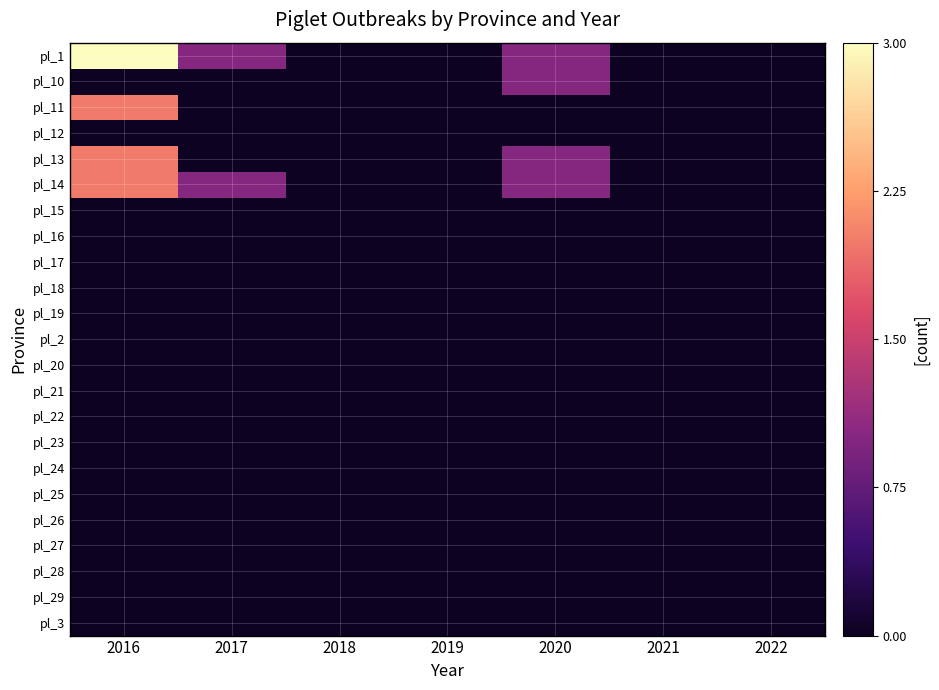

At 2019, list the series in order from largest to smallest.

pl_1, pl_10, pl_11, pl_12, pl_13, pl_14, pl_15, pl_16, pl_17, pl_18, pl_19, pl_2, pl_20, pl_21, pl_22, pl_23, pl_24, pl_25, pl_26, pl_27, pl_28, pl_29, pl_3